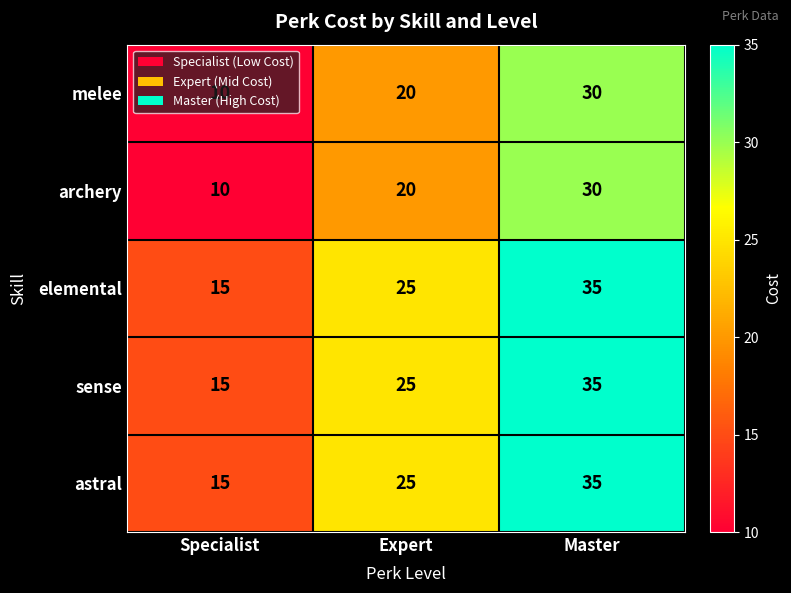

At which label is elemental closest to 25?

Expert